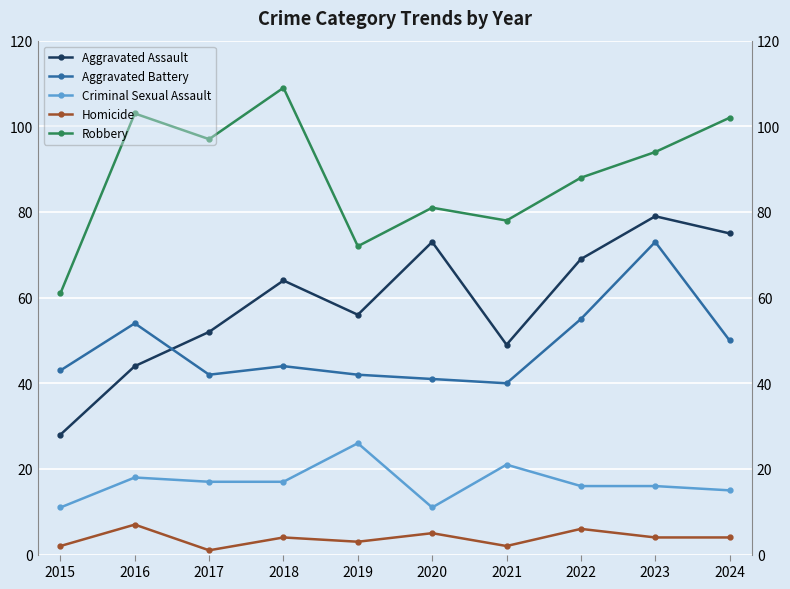

What is the value of the Aggravated Assault point at the 1st from the left?

28